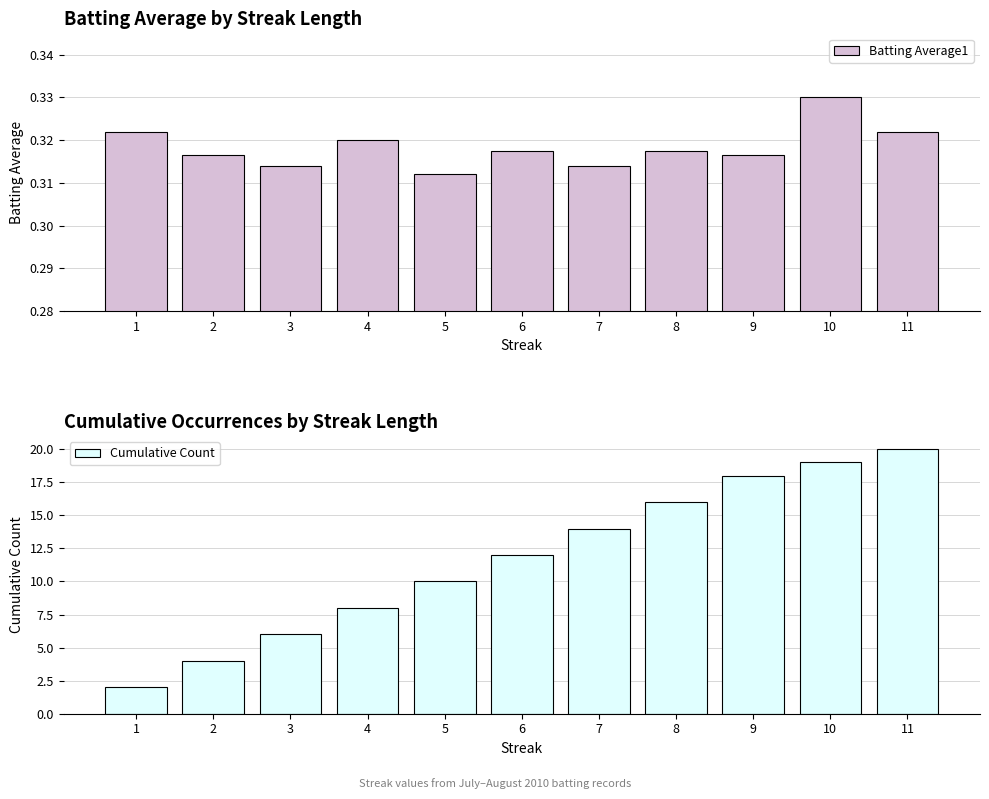

What is the total value across all series at 1?

2.3